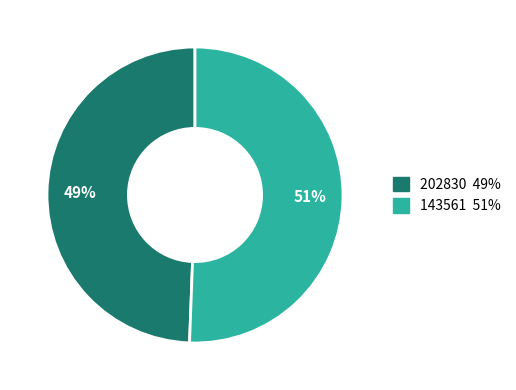

Approximately how many times larger is the value at 143561 compared to 202830?

1.0